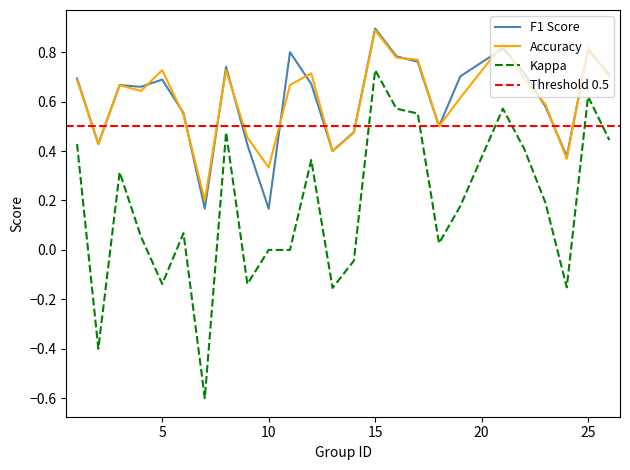

What is the minimum value for Kappa?

-0.6